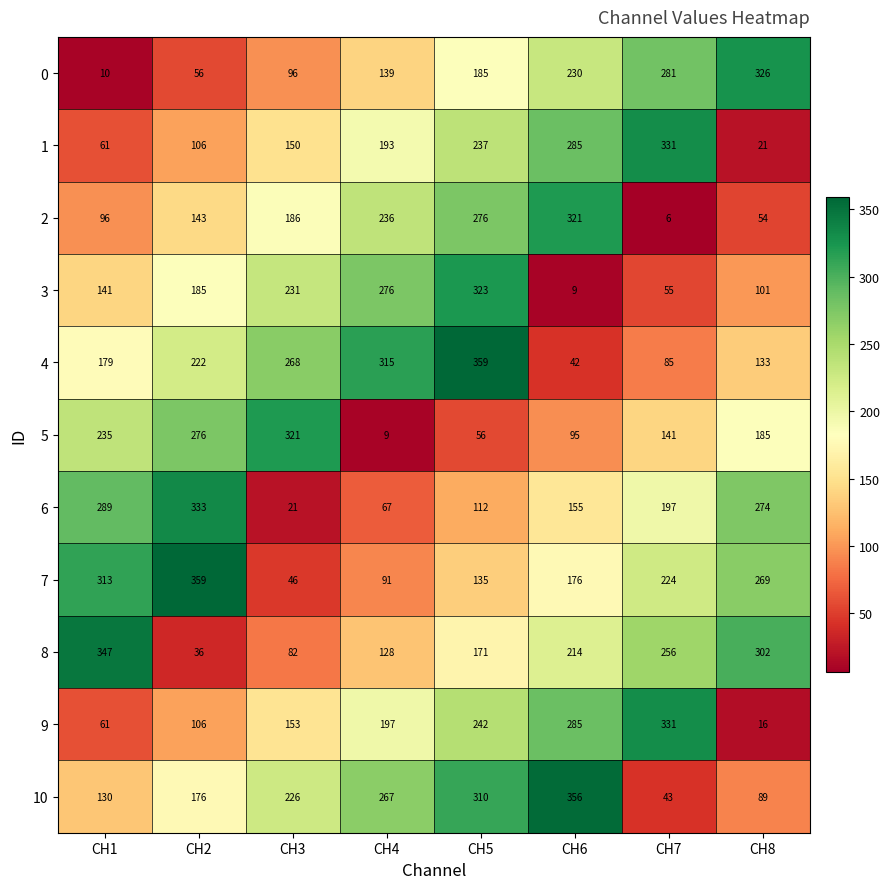

The 4 series shows 222 at CH2. True or false?

True